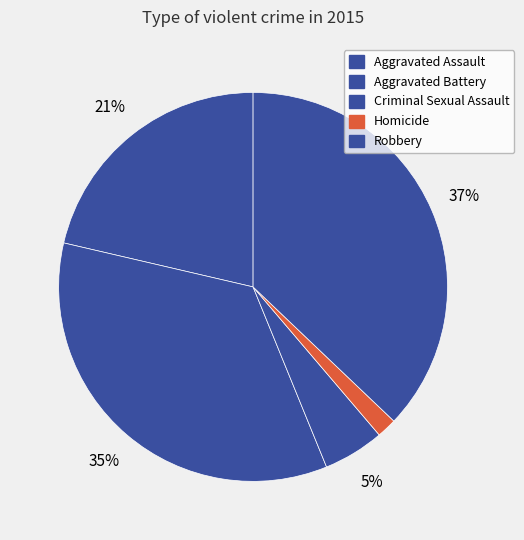

What percentage is NOT represented by Homicide?

98.3%